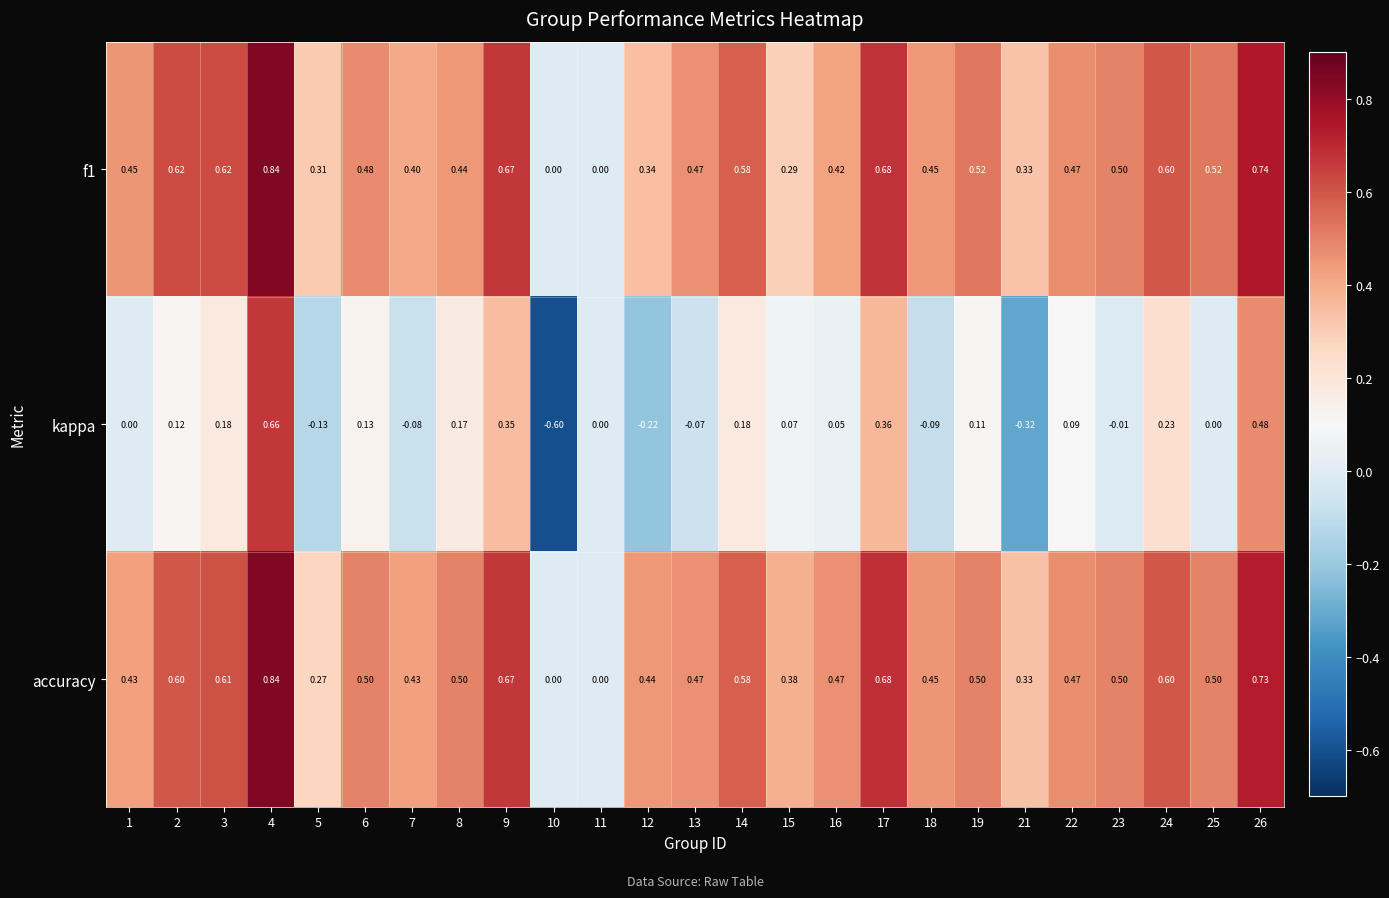

Between 13 and 26, which series saw the biggest shift?

kappa